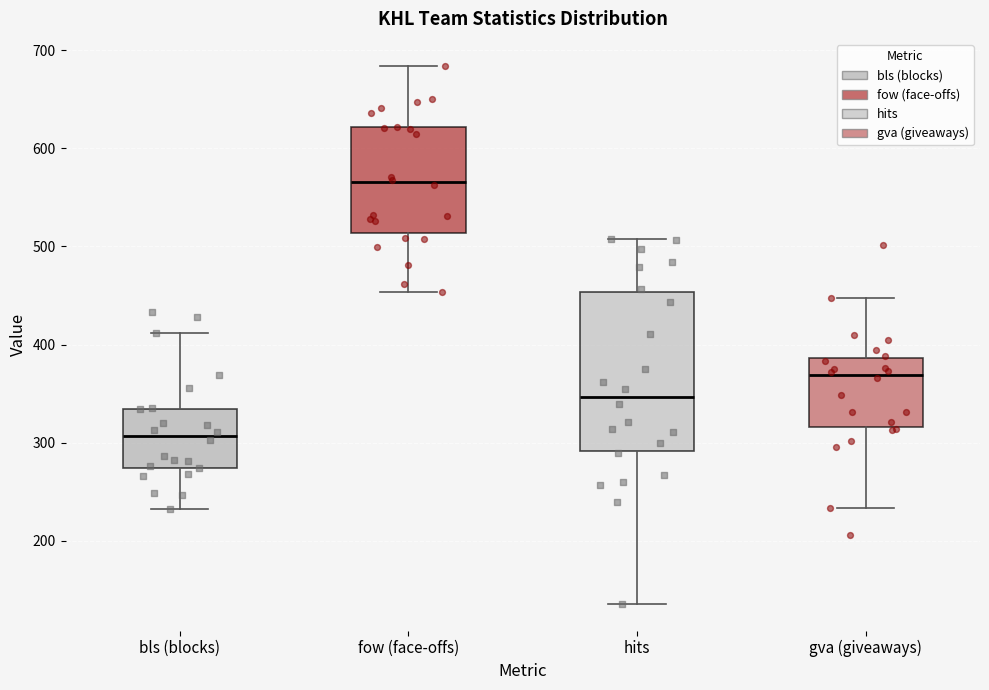

Comparing the boxes themselves (not the whiskers), which one is the tallest?

hits